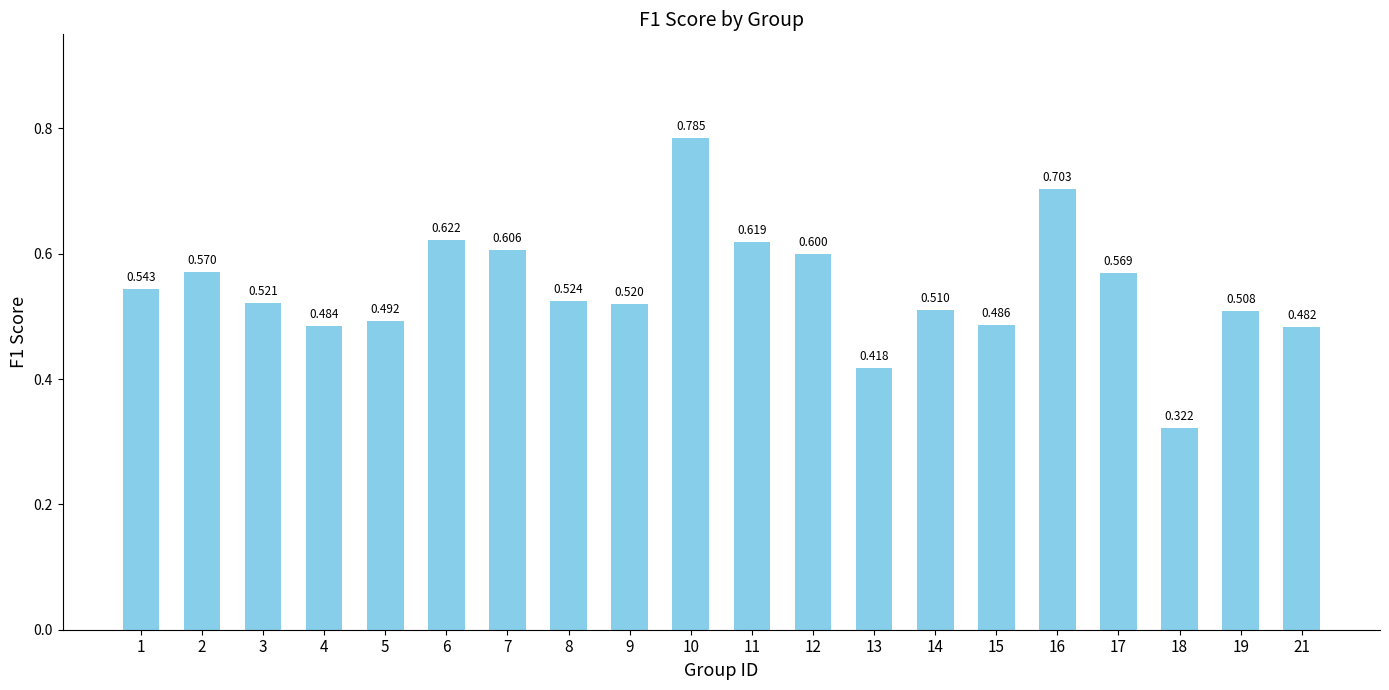

What is the approximate value at 8?

0.5